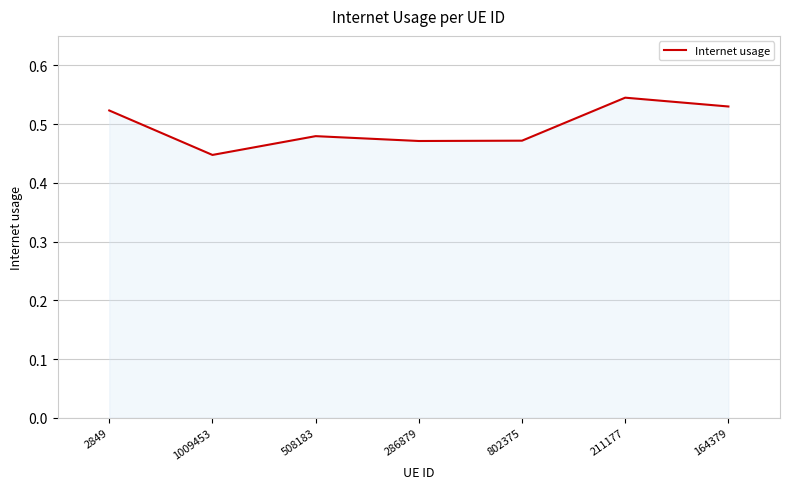

What position from the left is 2849?

1